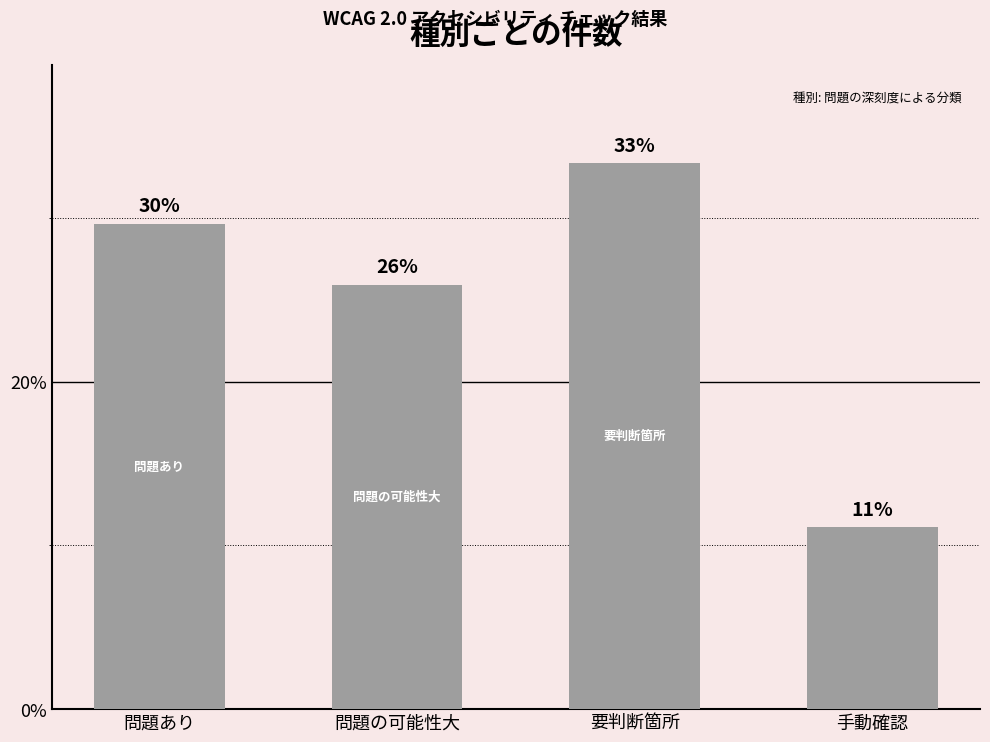

Does the chart contain any negative values?

No